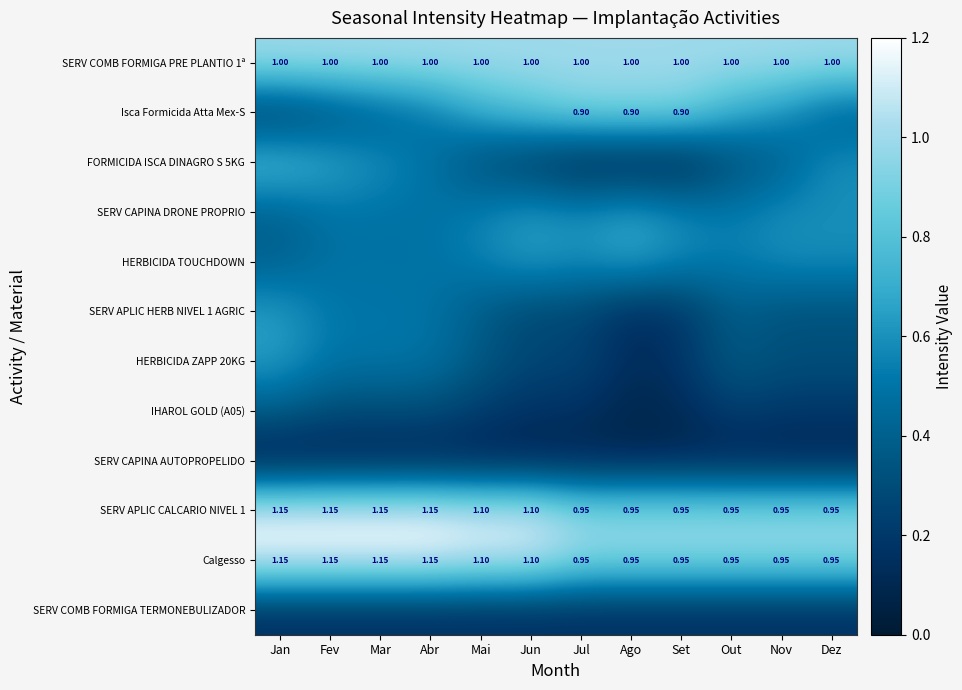

Rank the categories by Calgesso value from lowest to highest.

Jul, Ago, Set, Out, Nov, Dez, Mai, Jun, Jan, Fev, Mar, Abr